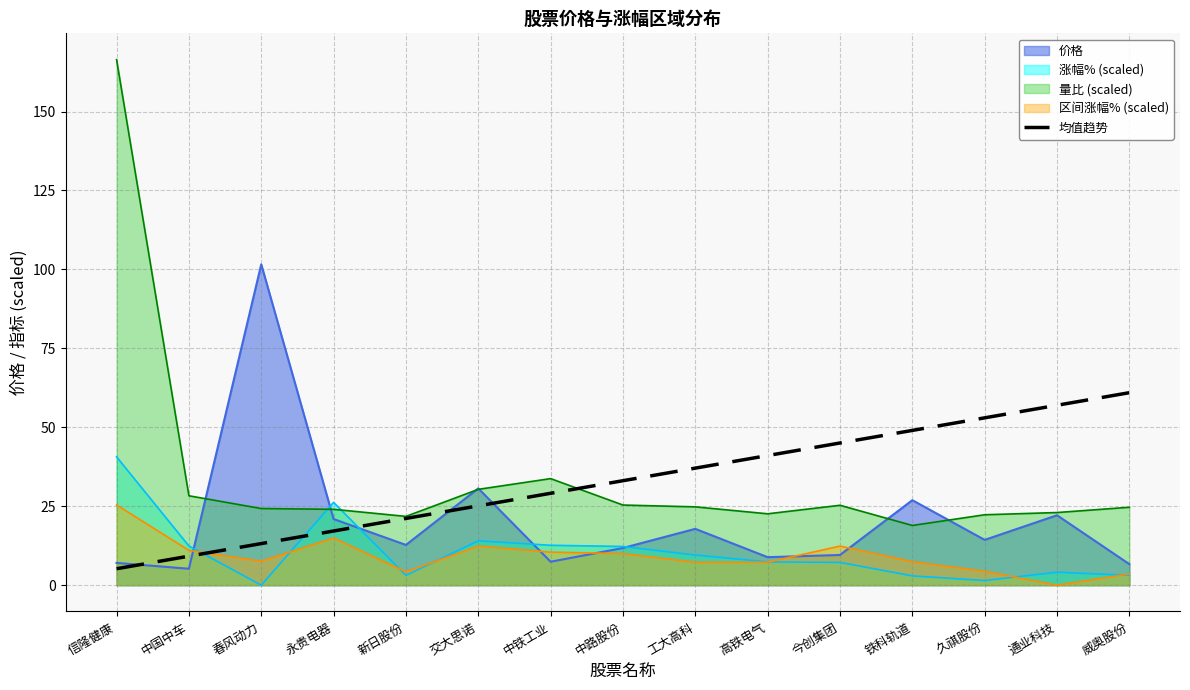

What is the average value?

33.1